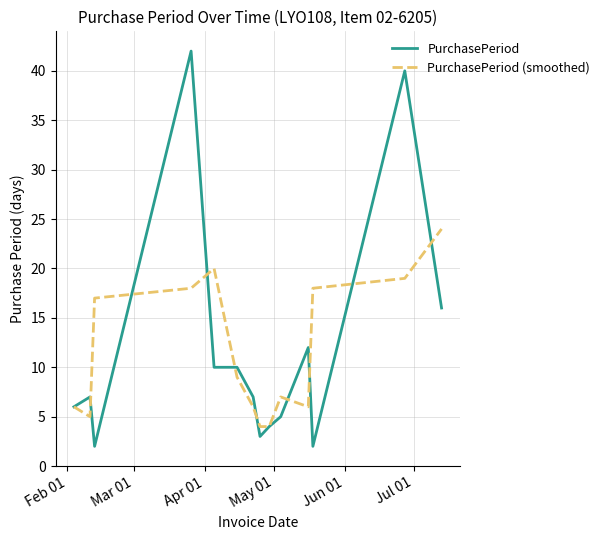

Rank the series by their maximum value, from highest to lowest.

PurchasePeriod, PurchasePeriod (smoothed)